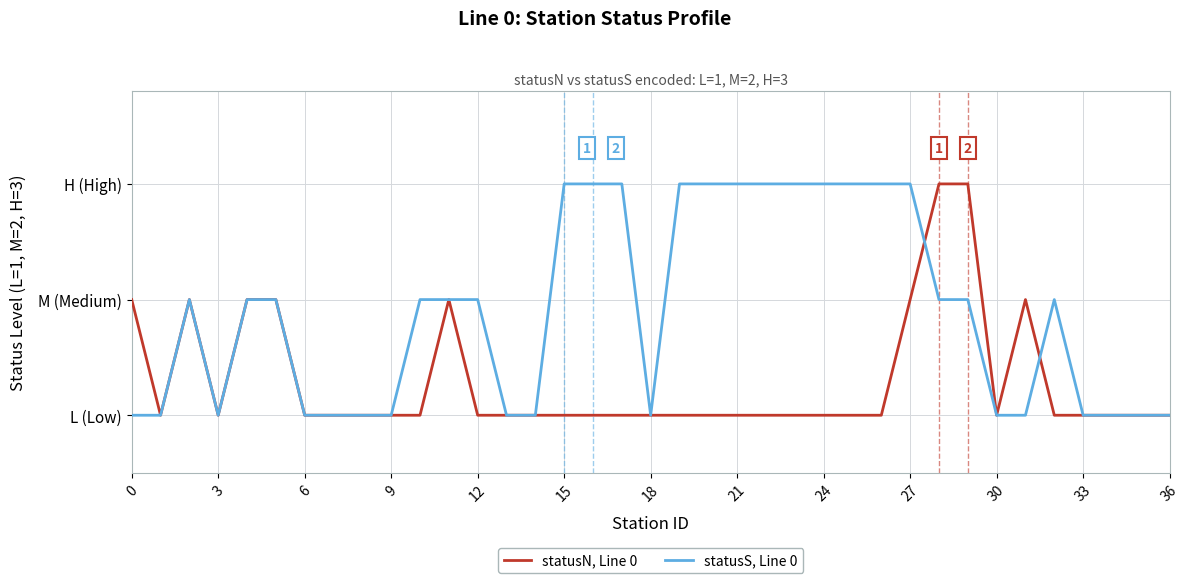

What are all the series names shown in the legend?

statusN, Line 0, statusS, Line 0